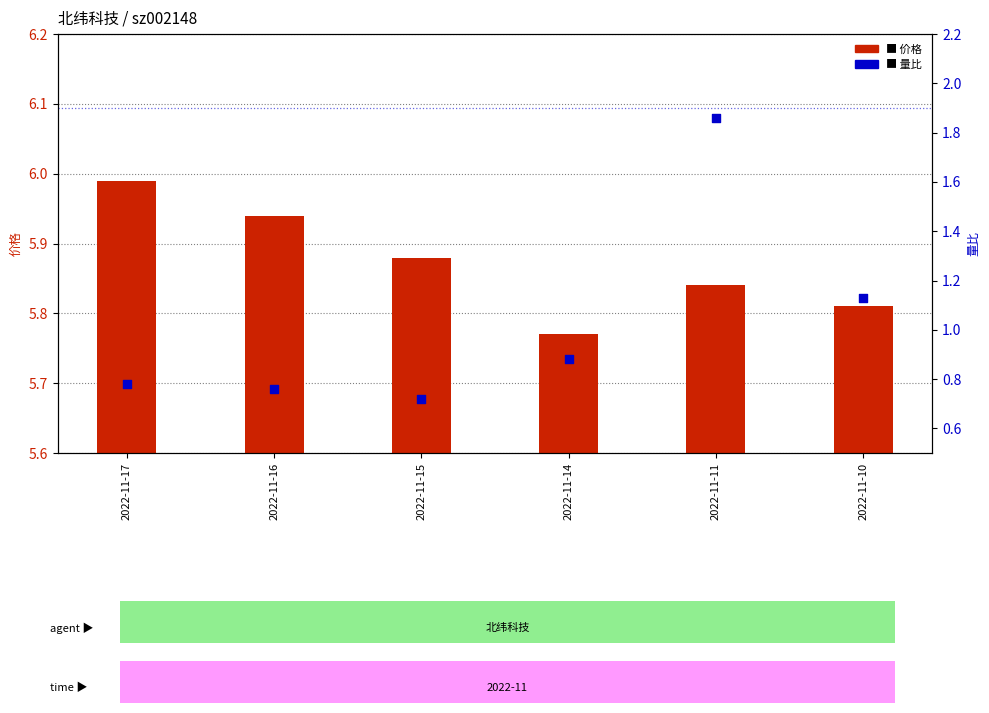

Which series reaches the minimum Y coordinate?

价格